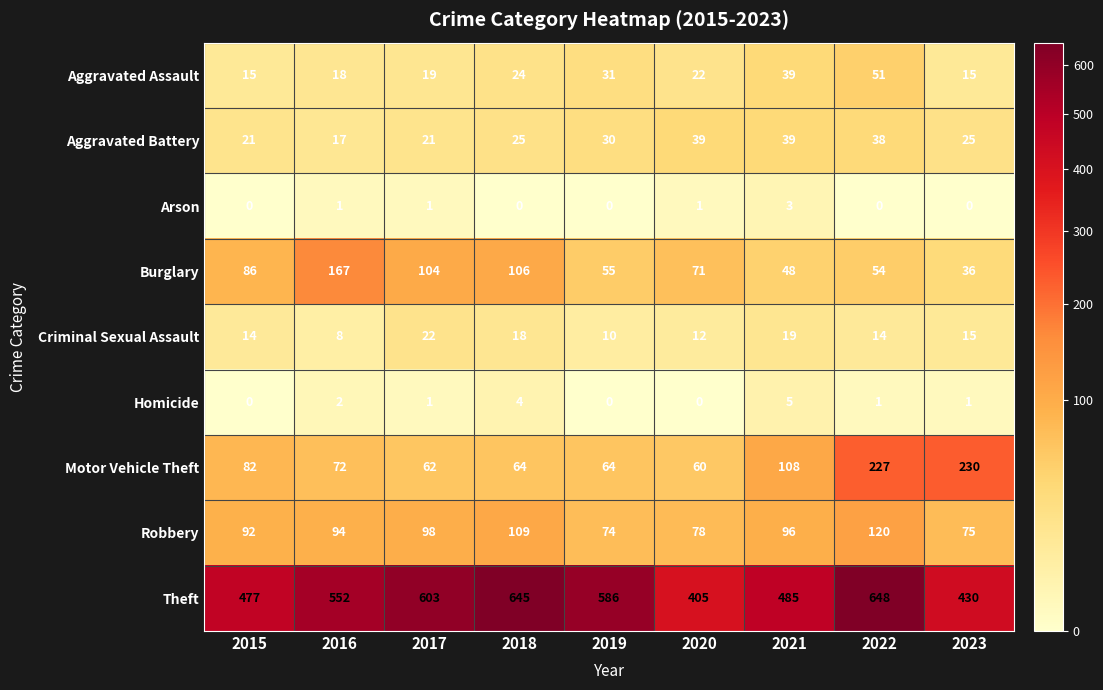

Is it true that Theft equals 1046 at 2017?

False